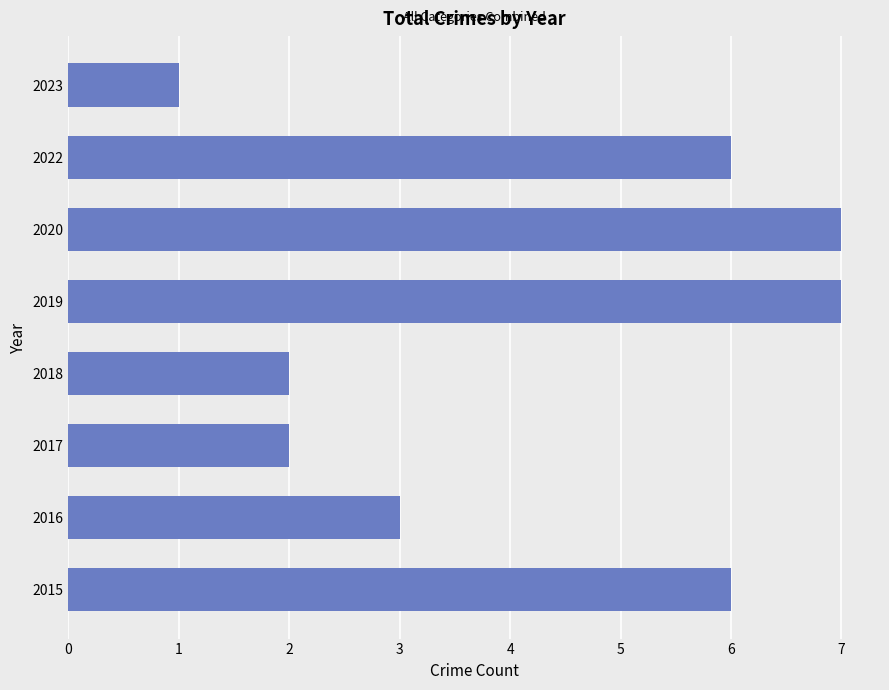

What is the average value?

4